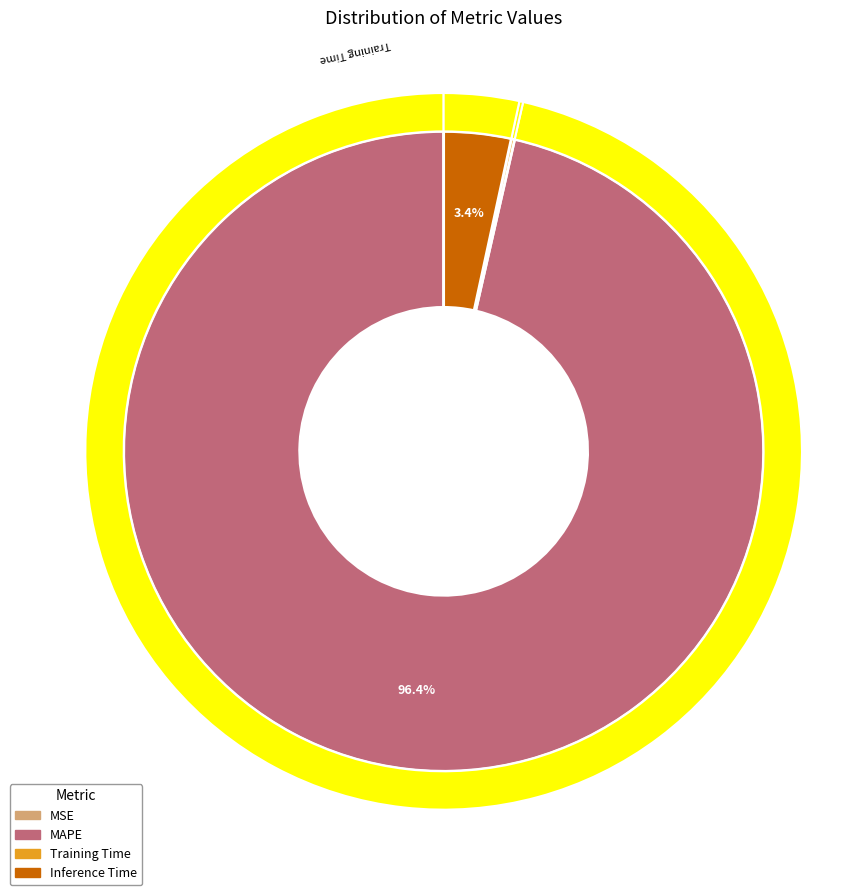

Count the number of slices in the pie.

4